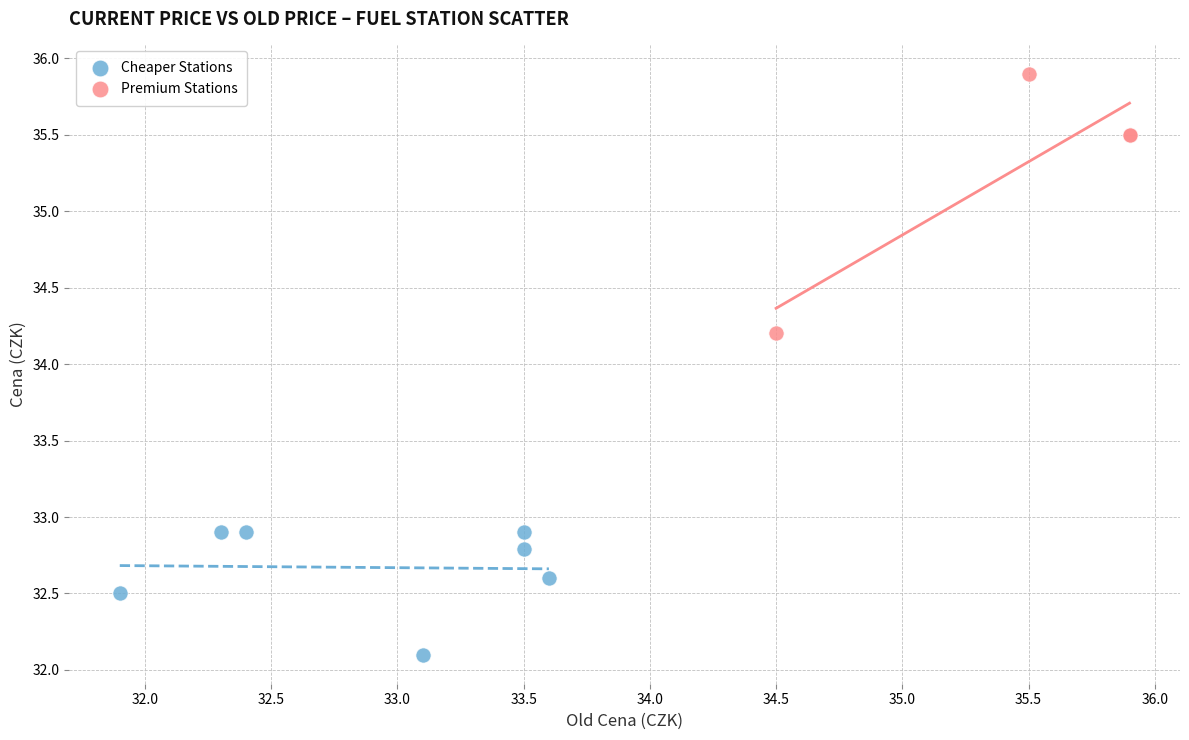

Which series contains the highest Y value?

Premium Stations